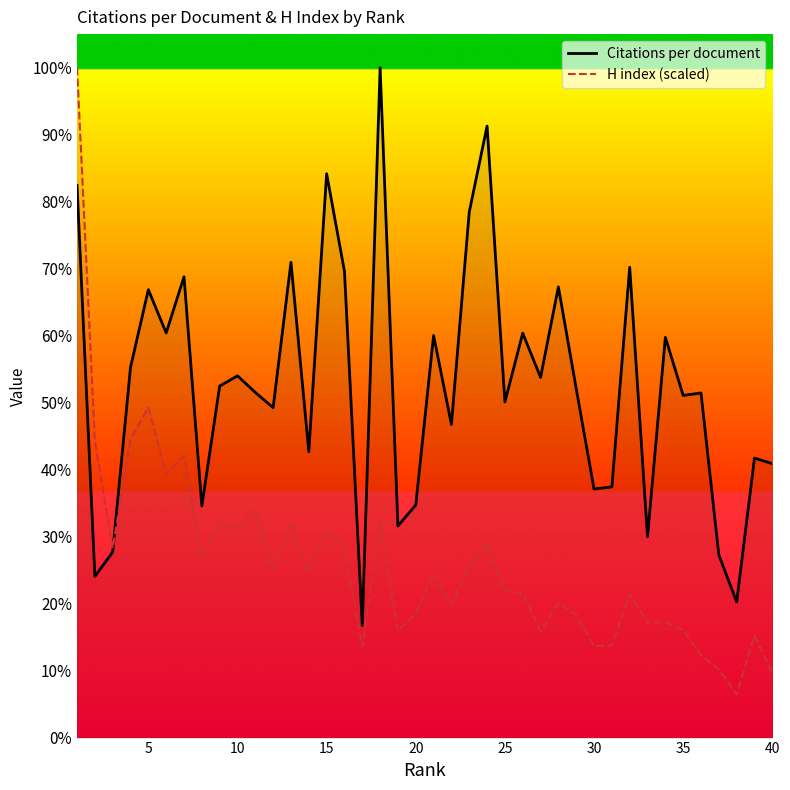

Is this an area chart (filled region under the line)?

No